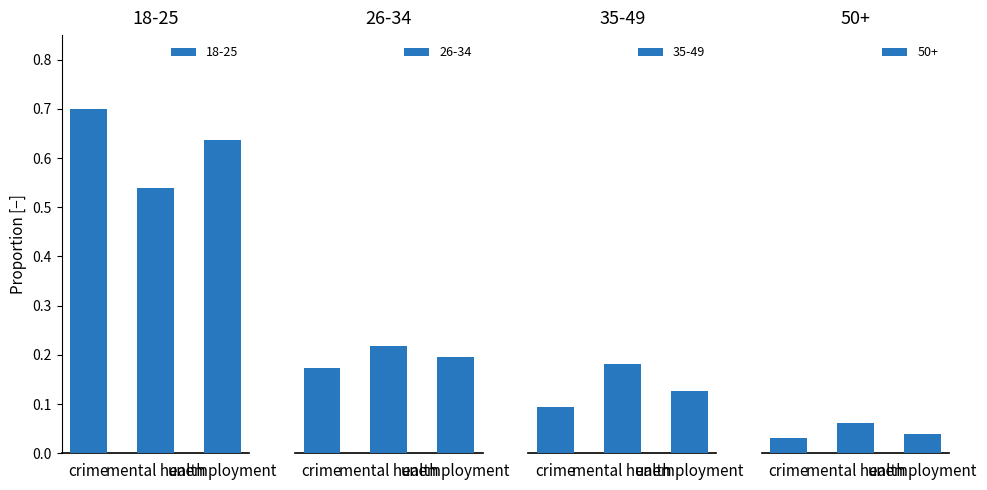

Reading left to right, what are all the values shown in this chart?

18-25: crime=0.7	mental health=0.5	unemployment=0.6
26-34: crime=0.2	mental health=0.2	unemployment=0.2
35-49: crime=0.1	mental health=0.2	unemployment=0.1
50+: crime=0.0	mental health=0.1	unemployment=0.0